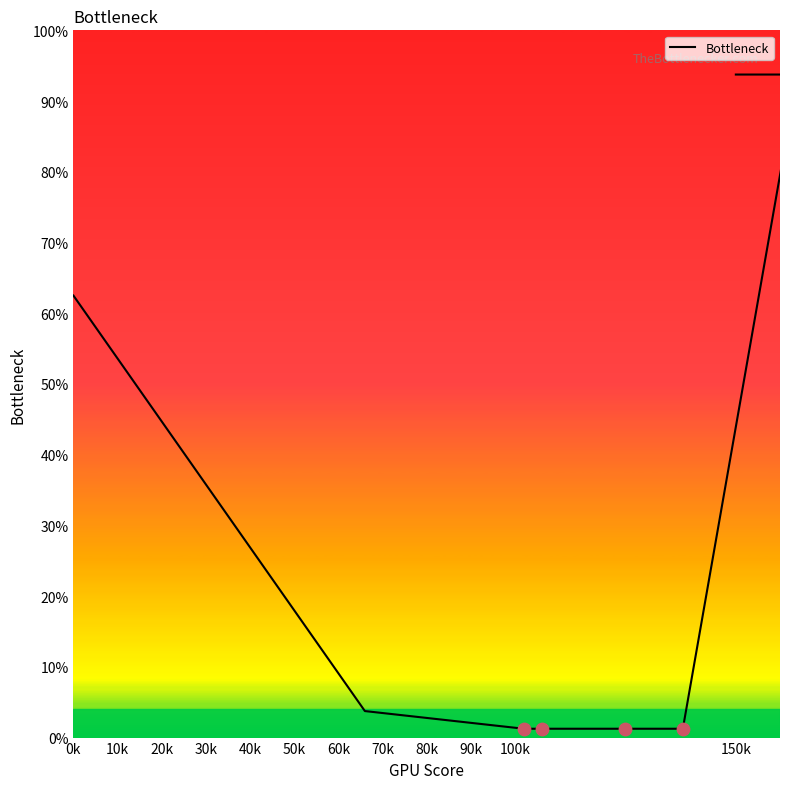

Between 20k and 0k, which is larger?

0k